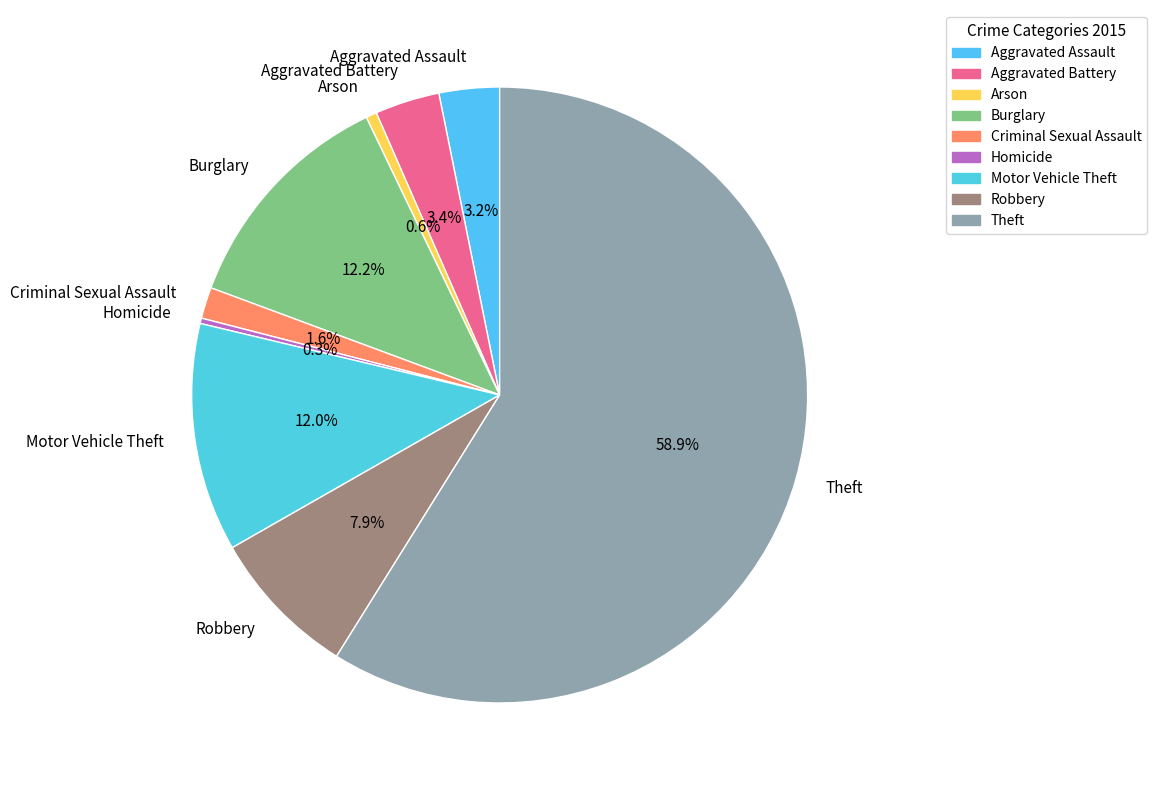

Does any single category account for the majority?

Yes